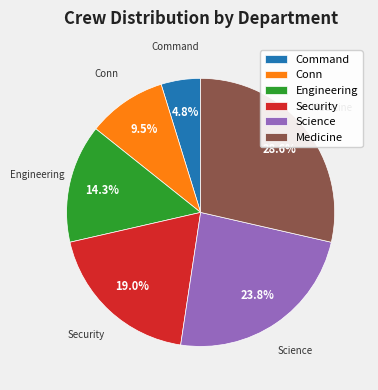

What is the largest slice in the pie chart?

Medicine